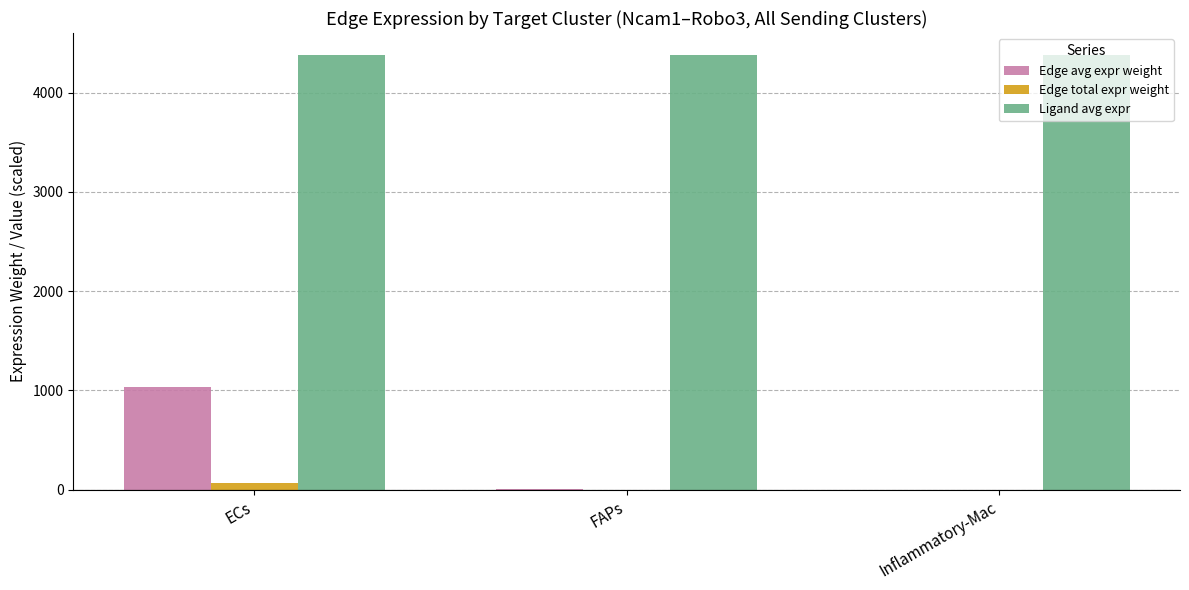

Is it true that Edge avg expr weight equals 1397.6 at ECs?

False